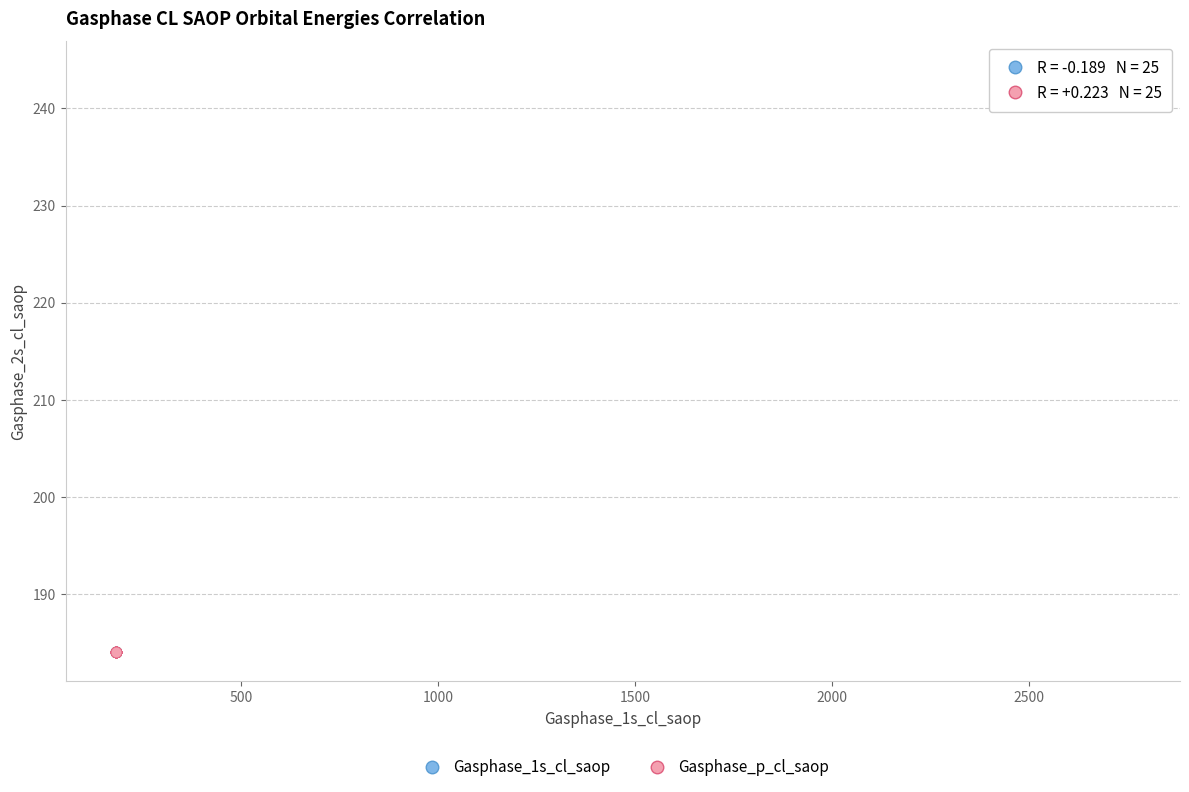

Which series has the widest spread of Y values?

Gasphase_1s_cl_saop